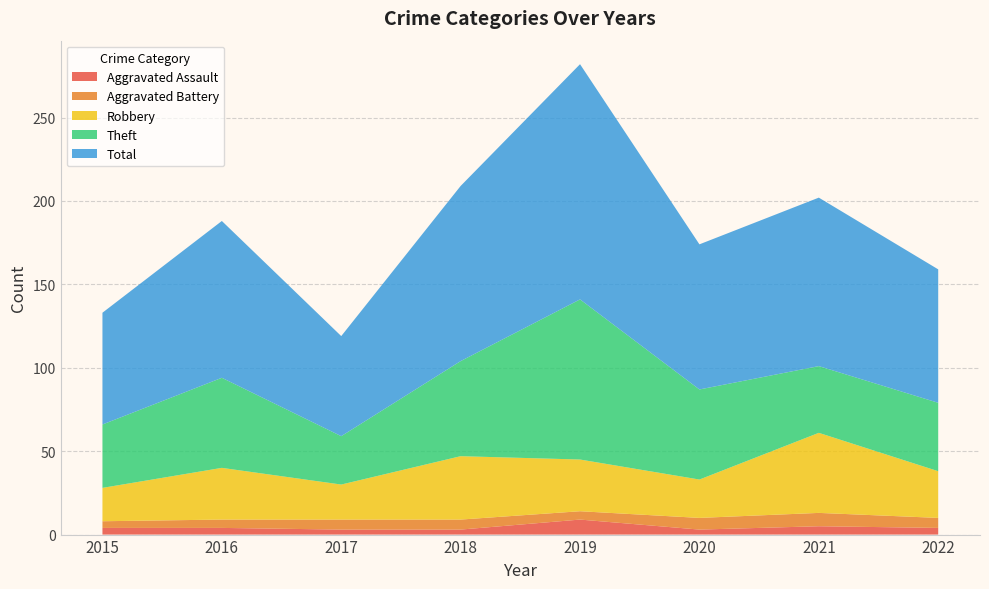

Reading left to right, extract all data points from this chart.

Aggravated Assault: 4	4	3	3	9	3	5	4
Aggravated Battery: 4	5	6	6	5	7	8	6
Robbery: 20	31	21	38	31	23	48	28
Theft: 38	54	29	57	96	54	40	41
Total: 67	94	60	105	141	87	101	80